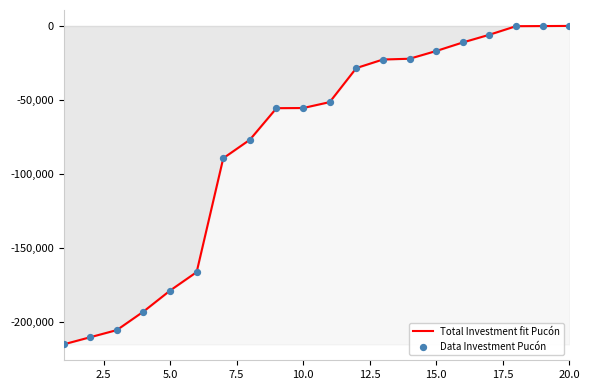

What is the smallest value displayed?

-215147